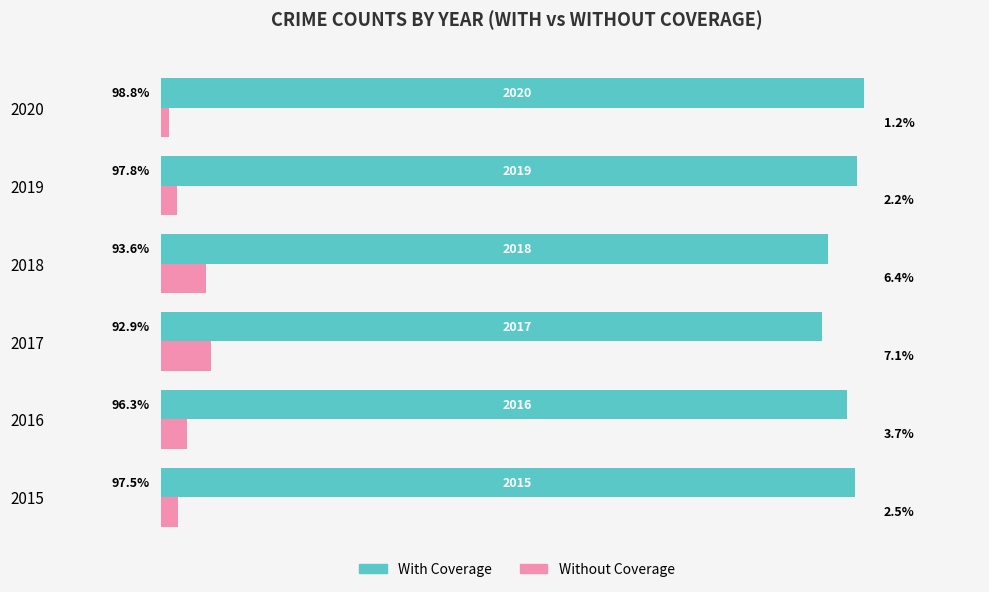

Is the value of With Coverage at 2020 greater than the value of Without Coverage at 2015?

Yes